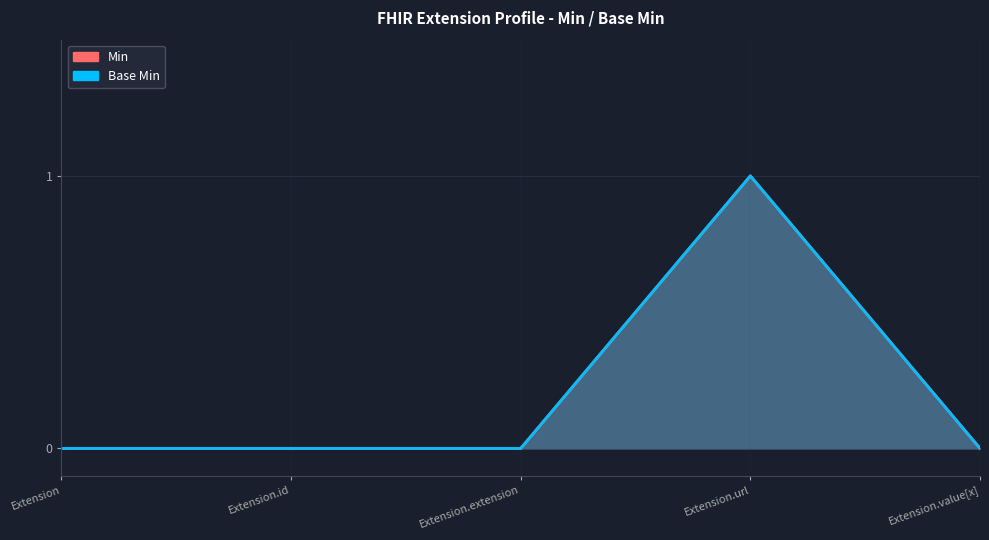

What is the sum of all Min values?

1